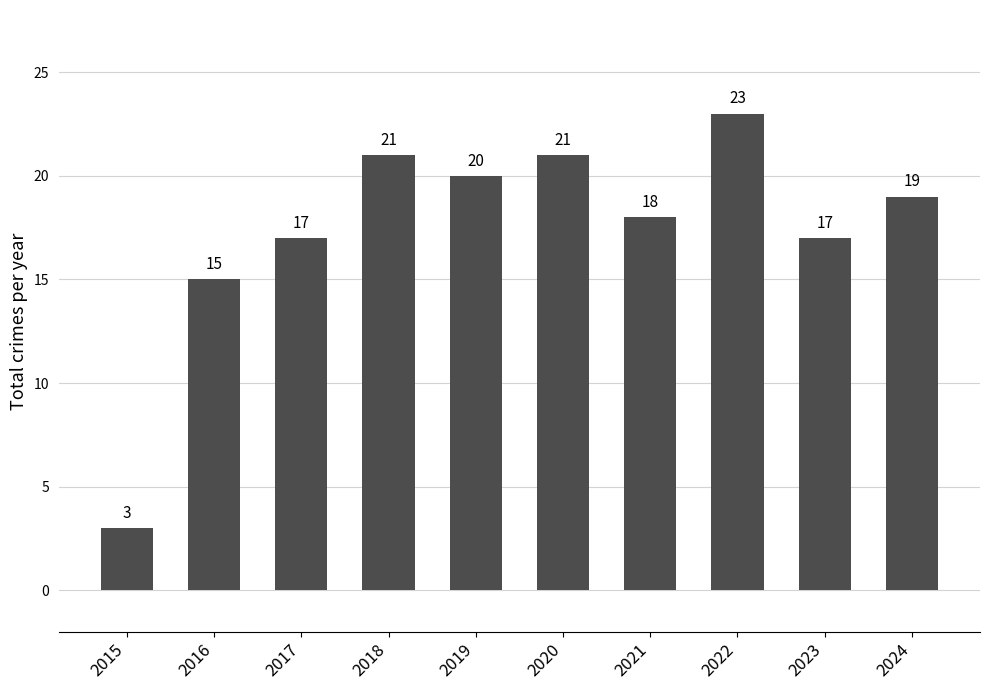

Which category has the highest value across all series?

2022